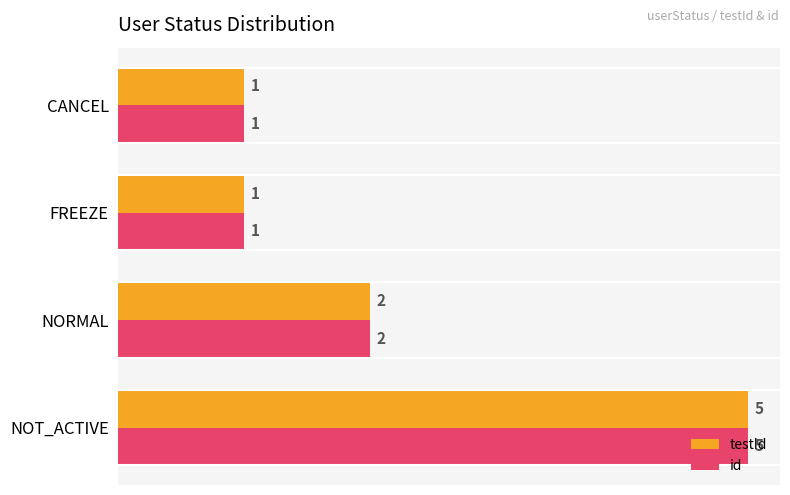

How many data points does each series have?

4